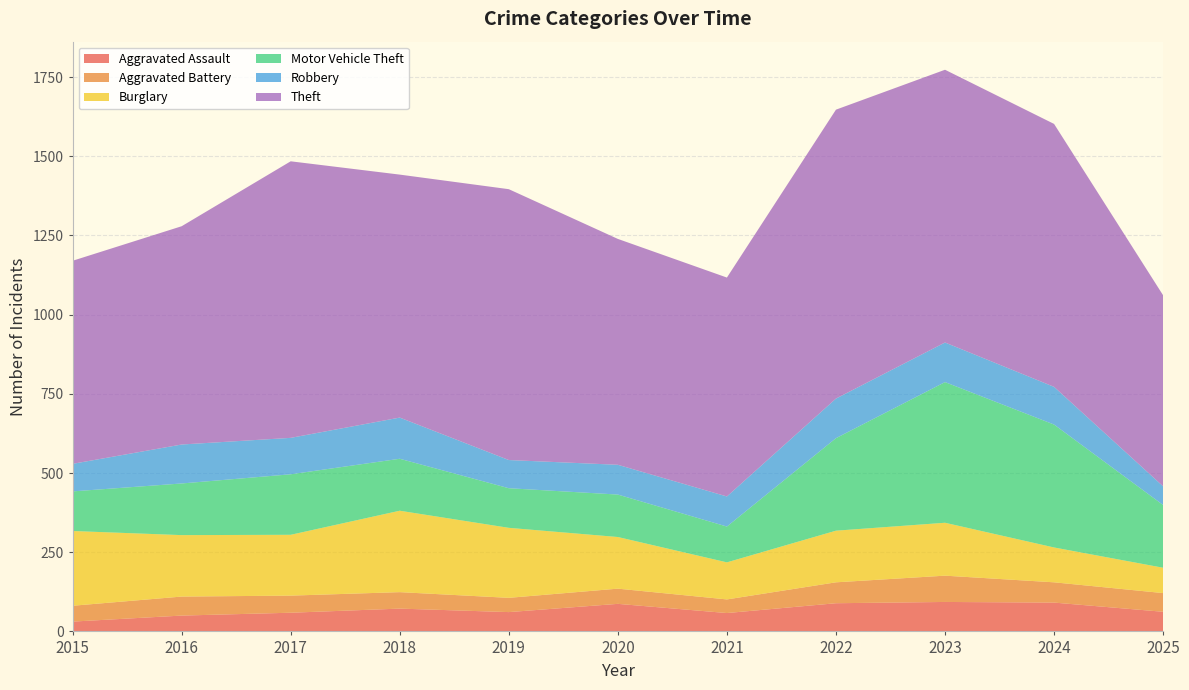

Reading left to right, extract all data points from this chart.

Aggravated Assault: 2015=31	2016=50	2017=59	2018=72	2019=61	2020=87	2021=58	2022=89	2023=93	2024=91	2025=62
Aggravated Battery: 2015=50	2016=60	2017=54	2018=52	2019=45	2020=48	2021=43	2022=66	2023=83	2024=64	2025=59
Burglary: 2015=236	2016=194	2017=192	2018=257	2019=221	2020=163	2021=117	2022=163	2023=167	2024=110	2025=80
Motor Vehicle Theft: 2015=125	2016=163	2017=191	2018=164	2019=125	2020=134	2021=113	2022=292	2023=444	2024=388	2025=198
Robbery: 2015=87	2016=123	2017=115	2018=130	2019=89	2020=94	2021=95	2022=125	2023=125	2024=119	2025=59
Theft: 2015=641	2016=689	2017=873	2018=767	2019=855	2020=713	2021=691	2022=912	2023=861	2024=830	2025=603